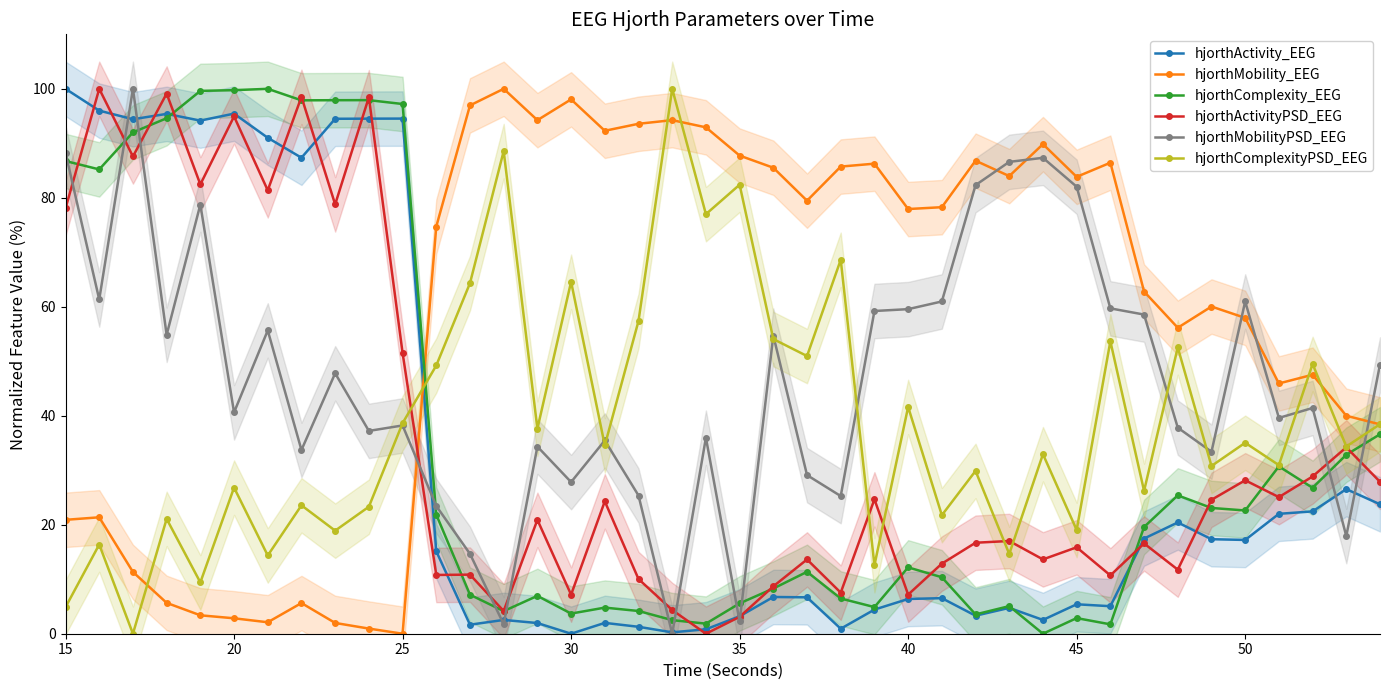

The hjorthActivity_EEG series shows 95.4 at 20. True or false?

True